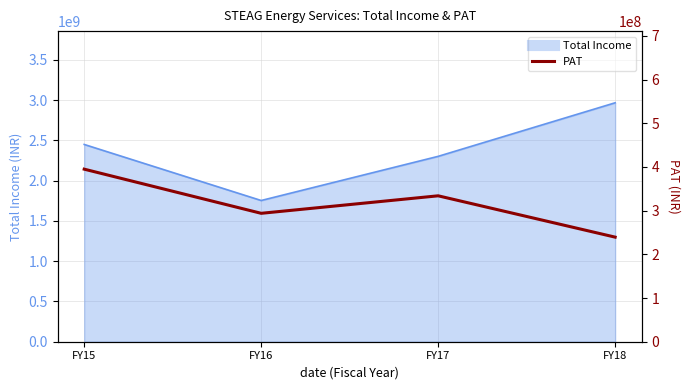

How many values are below 333890683?

2